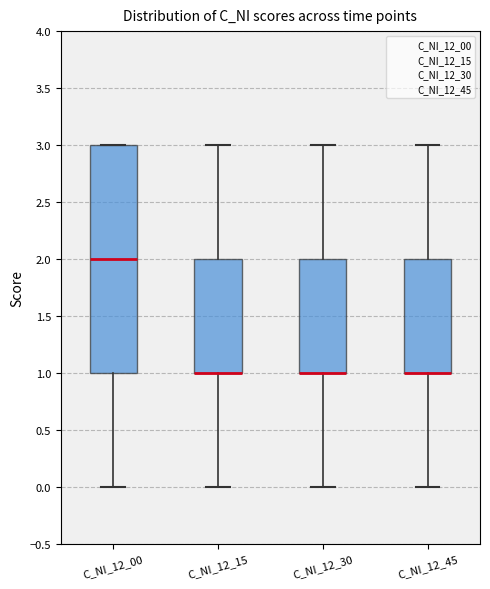

Reading left to right, transcribe this box plot: for each box, give where its median line is, the range the box spans, and where its two whiskers end, as read against the y-axis. The values are not printed on the chart, so give them approximately, as read against the axis.

C_NI_12_00: median 2, box 1 to 3, whiskers 0 to 3
C_NI_12_15: median 1 (drawn on the box's lower edge), box 1 to 2, whiskers 0 to 3
C_NI_12_30: median 1 (drawn on the box's lower edge), box 1 to 2, whiskers 0 to 3
C_NI_12_45: median 1 (drawn on the box's lower edge), box 1 to 2, whiskers 0 to 3